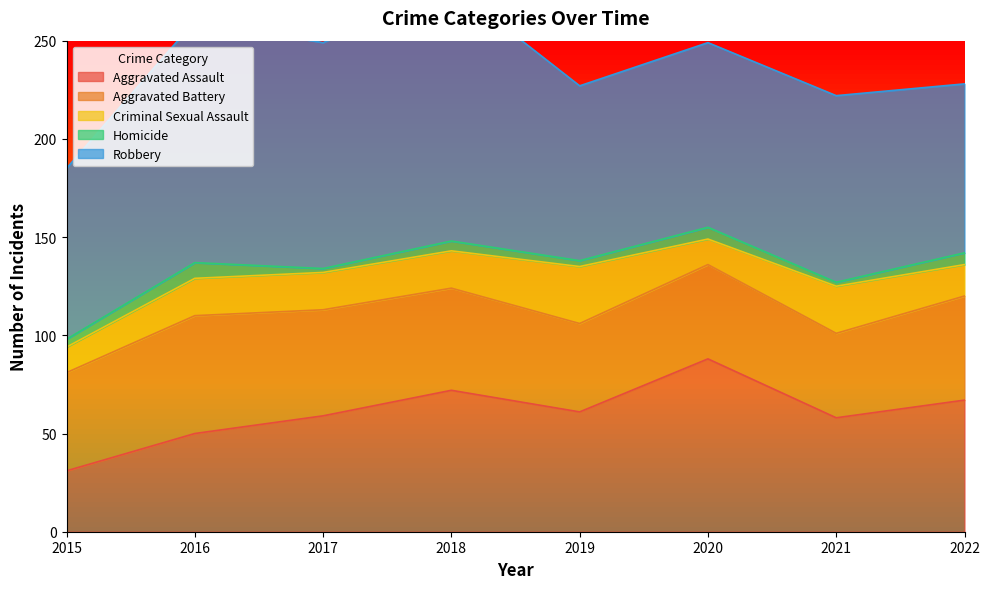

Which has a higher value, 2018 or 2015?

2018